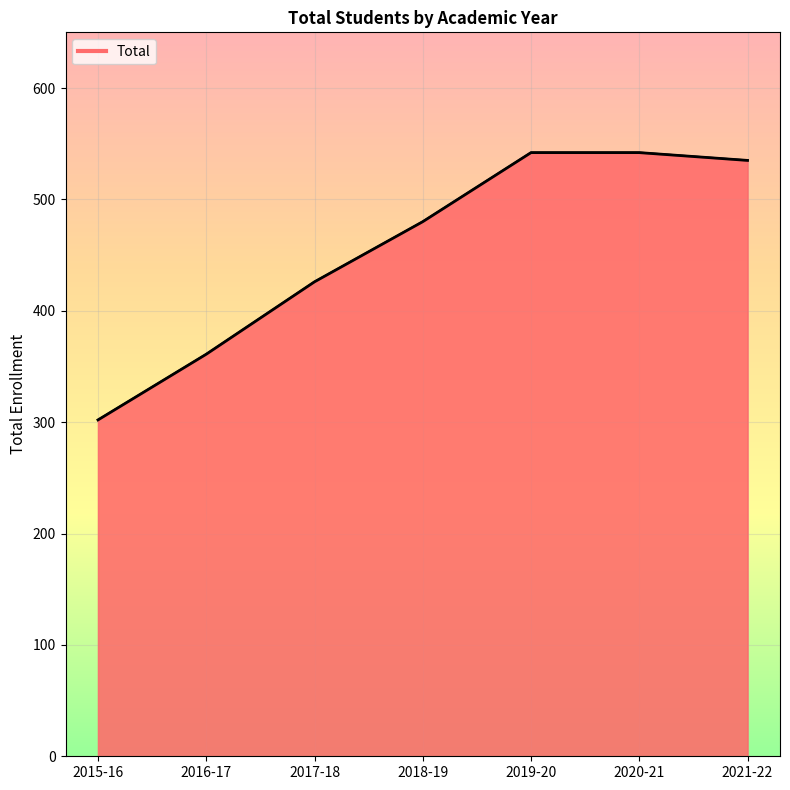

What is the sum of all values?

3188